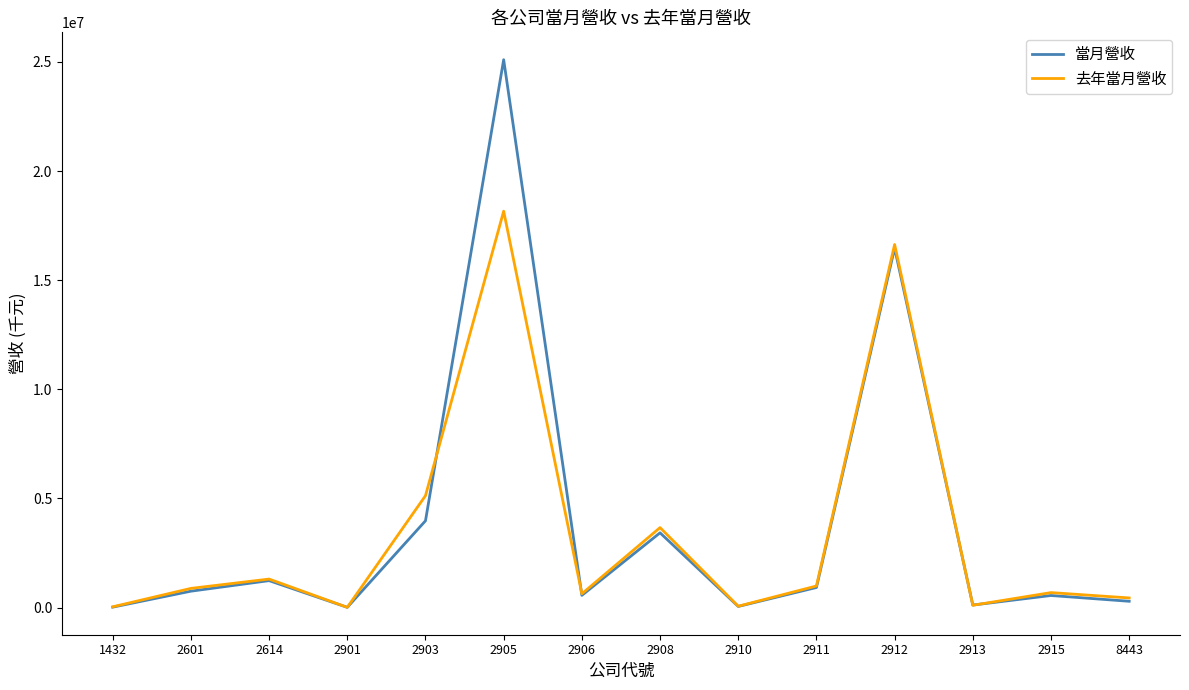

How many lines are shown in the chart?

2